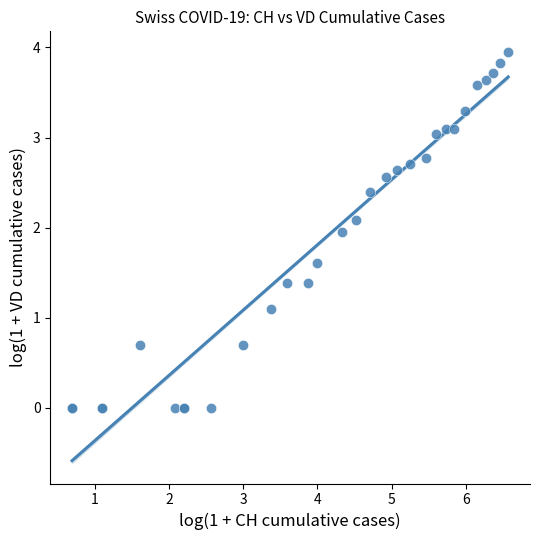

What Y value in the scatter plot is closest to 1?

1.1